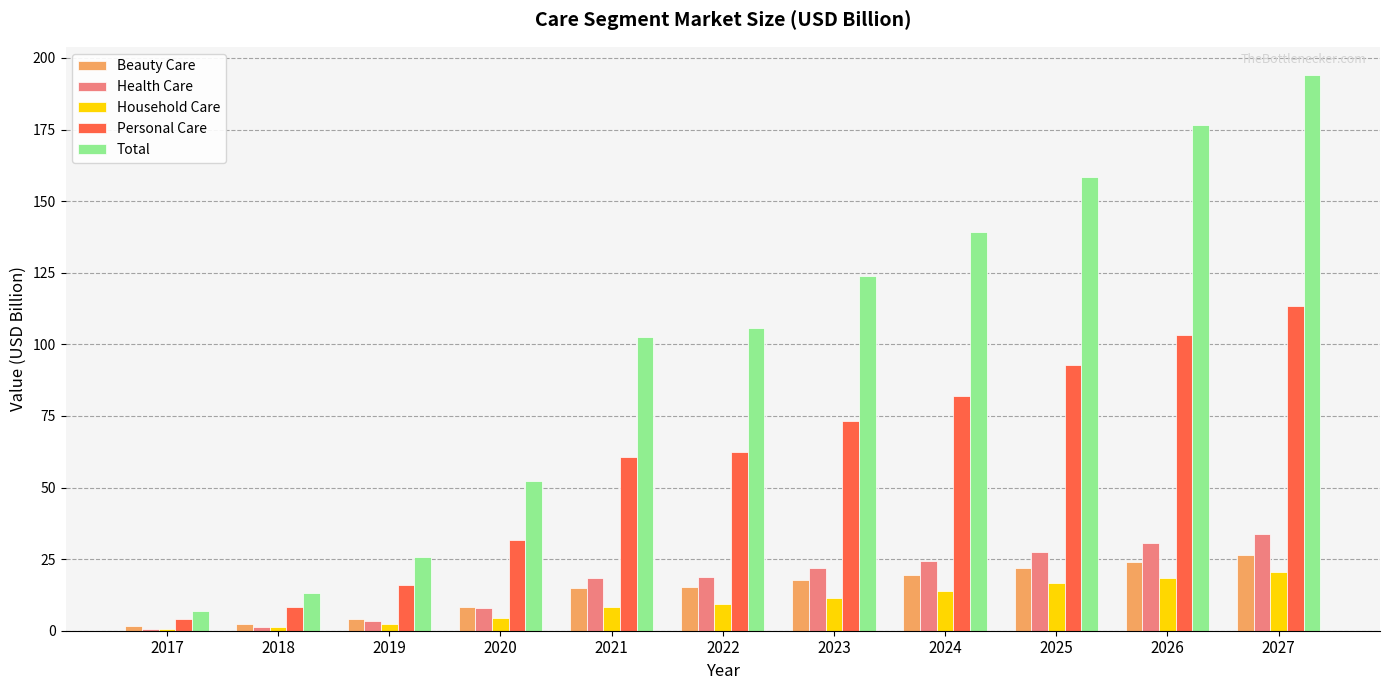

At which label does Beauty Care first exceed 15?

2021